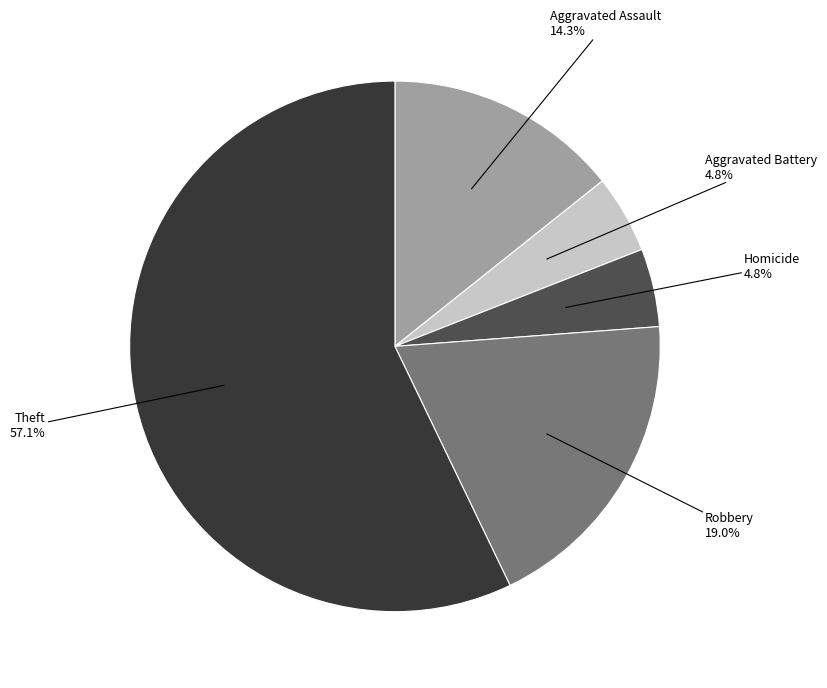

How many segments does this pie chart have?

5